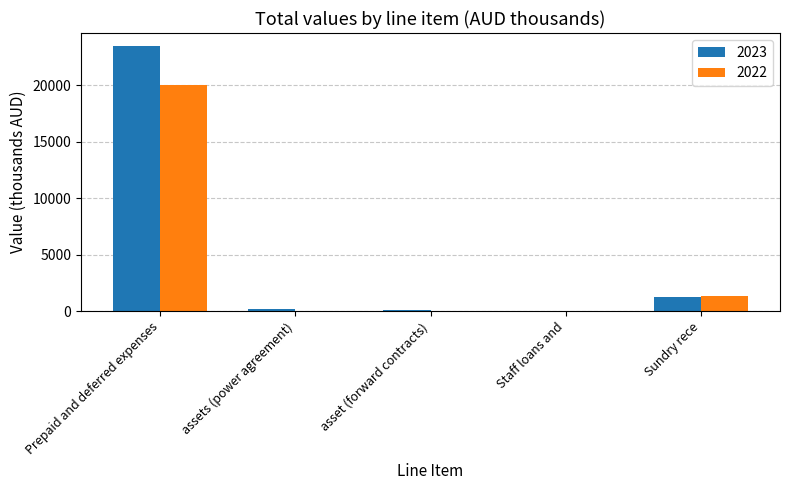

Where is 2022 nearest to the value 9996?

Sundry rece